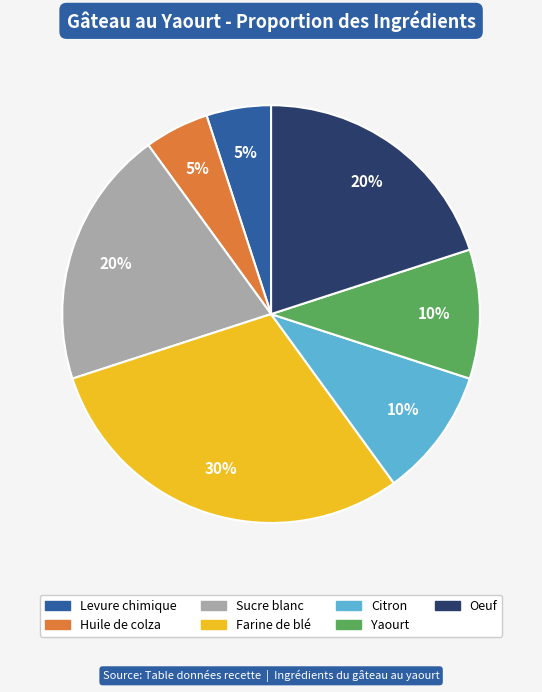

To the nearest percent, what is the average slice percentage?

14%